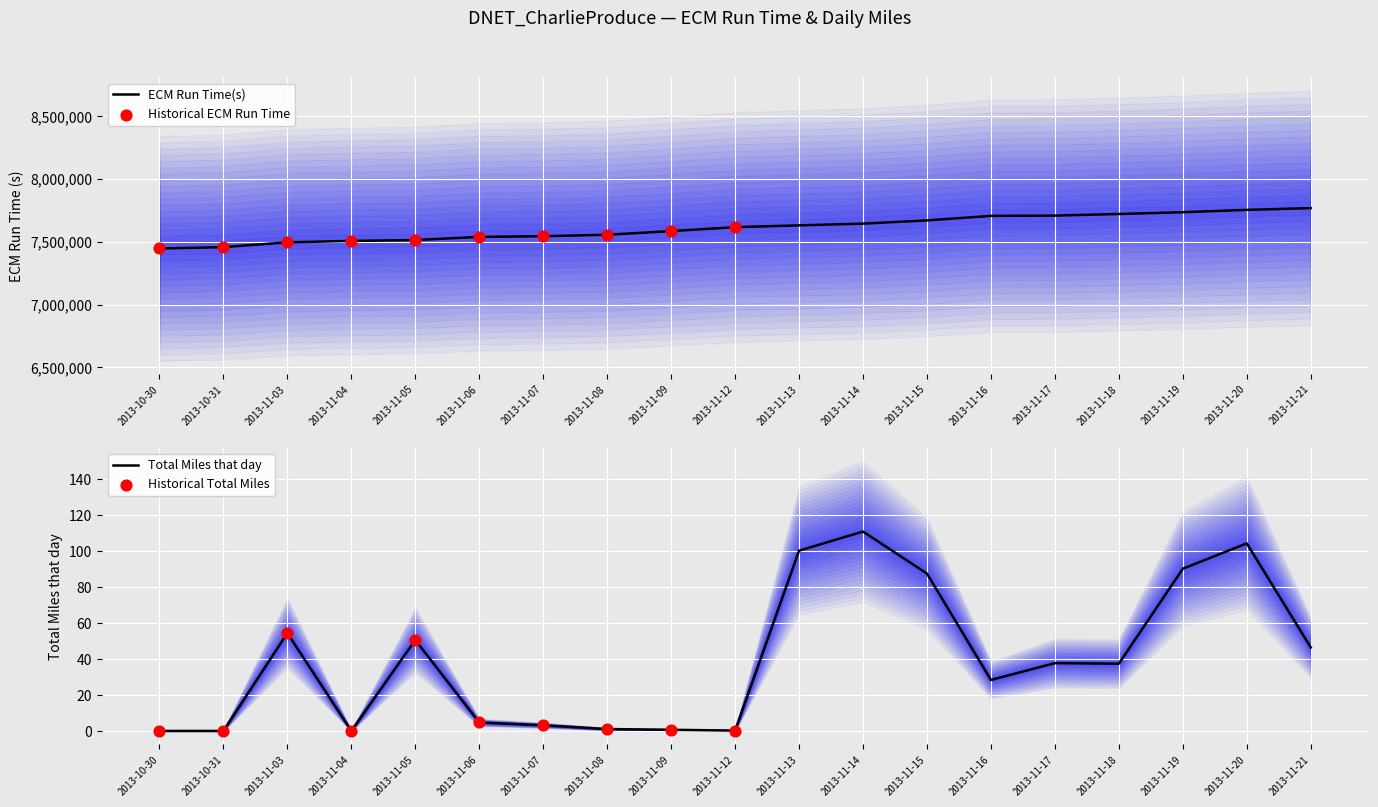

At which category is the sum across all series the highest?

2013-11-21